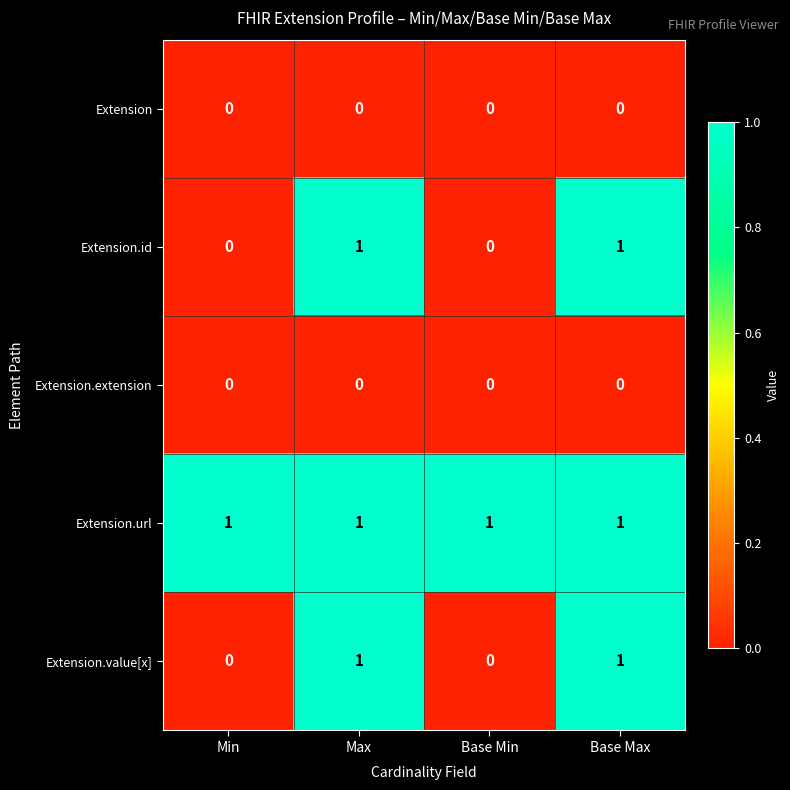

The Extension.url series shows 1 at Min. True or false?

True